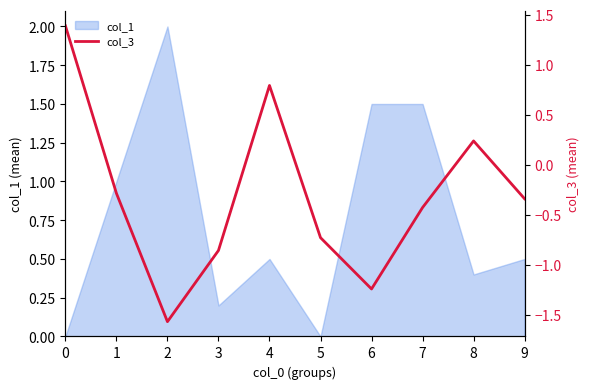

Rank the categories by value from lowest to highest.

2, 6, 3, 5, 7, 9, 1, 8, 4, 0